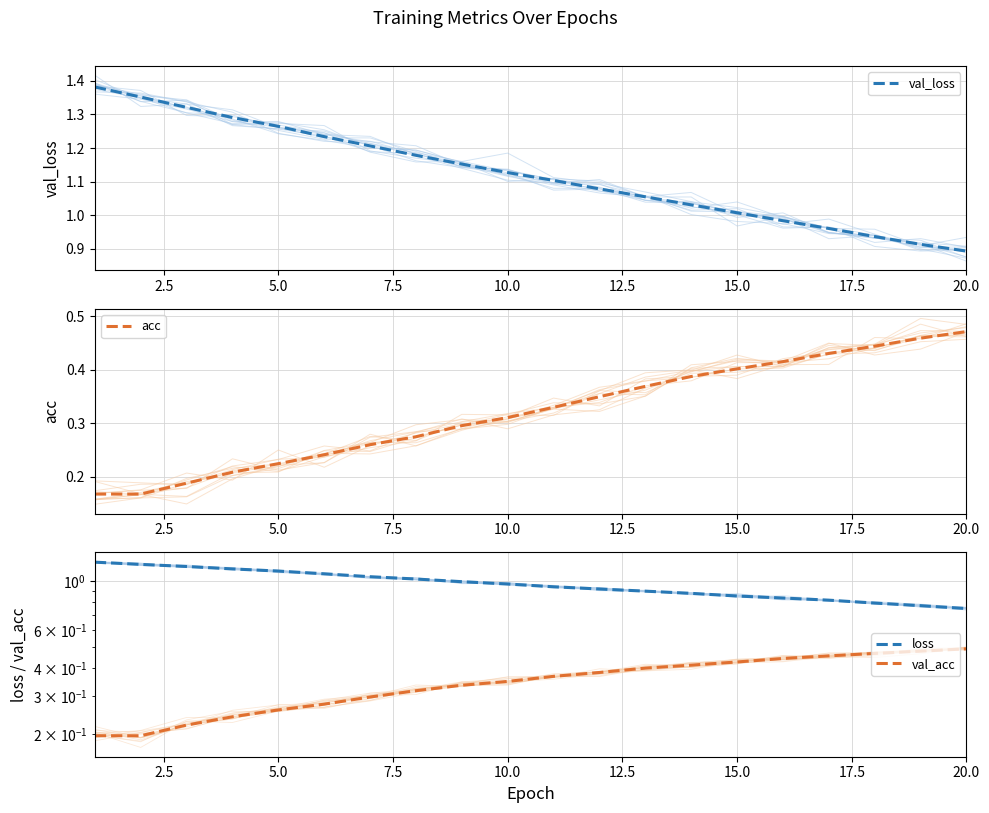

What are all the series names shown in the legend?

val_loss, acc, loss, val_acc